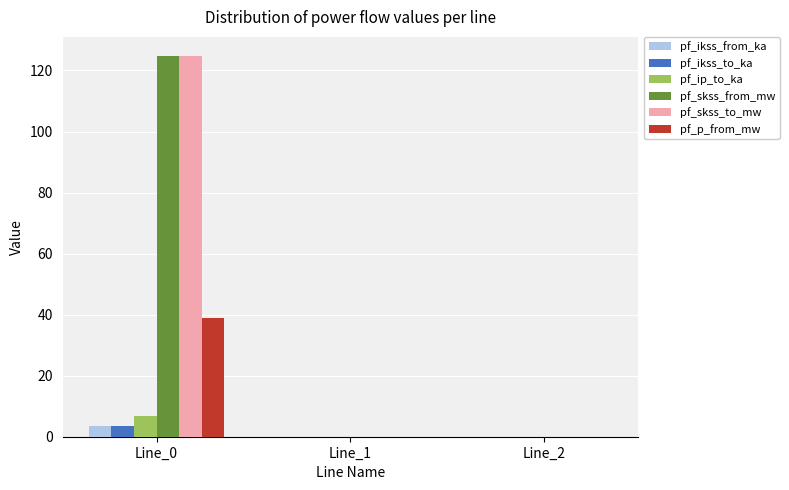

Is it true that pf_ip_to_ka equals 6.8 at Line_0?

True